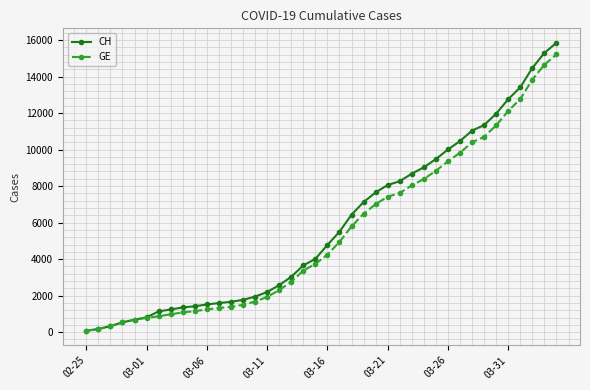

What is the maximum value for GE?

15208